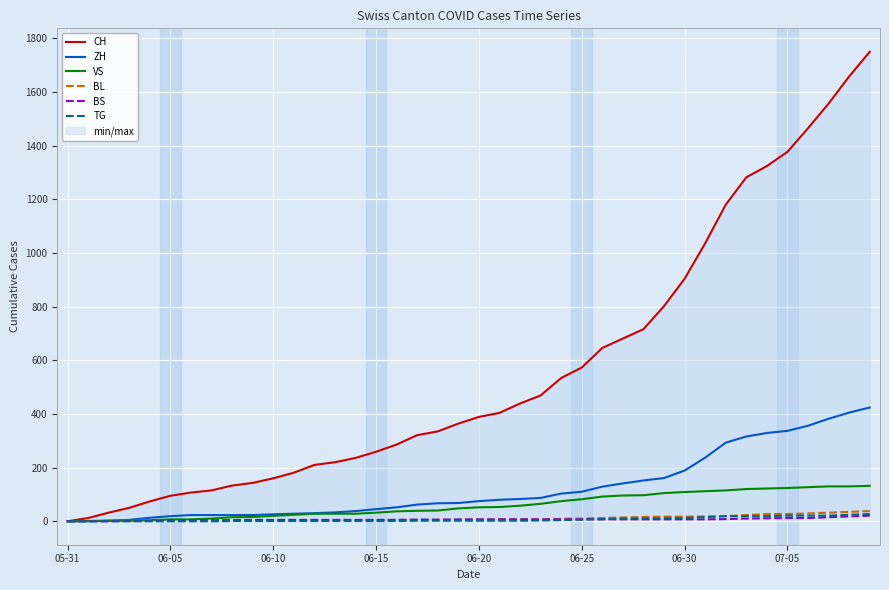

What is the maximum value for ZH?

424